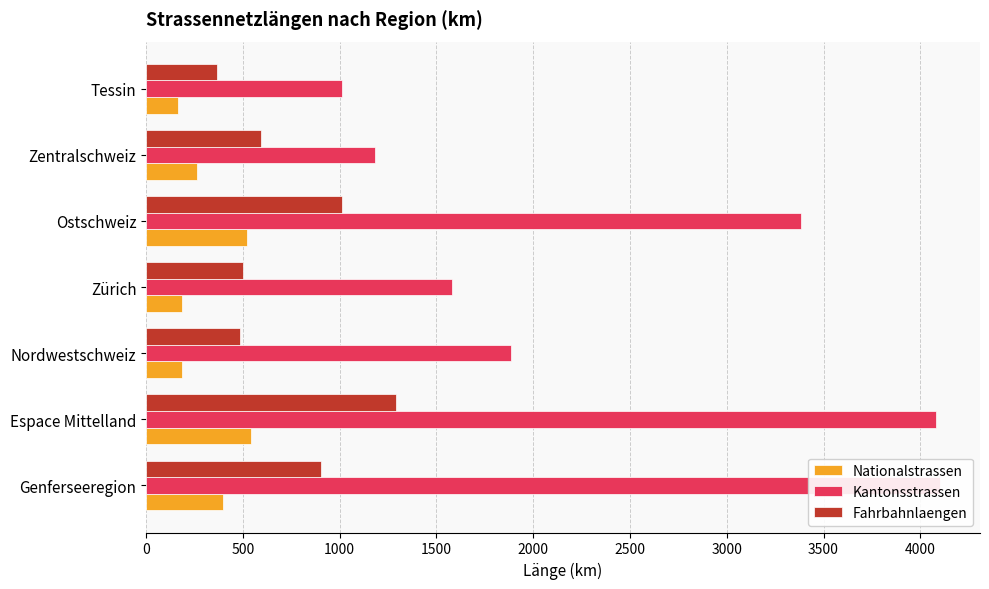

How many series are shown in this chart?

3